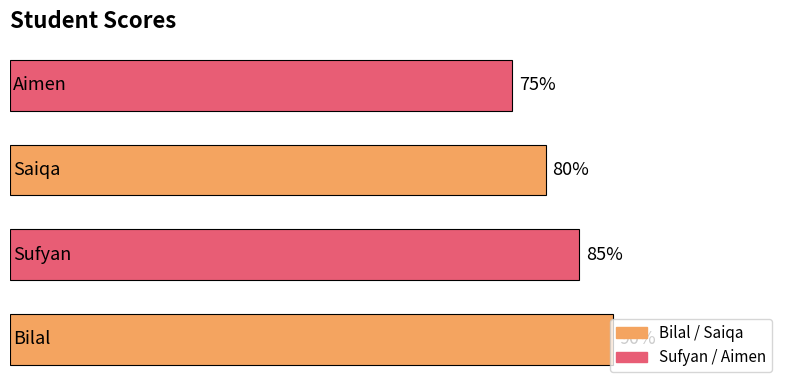

Does the chart contain any negative values?

No